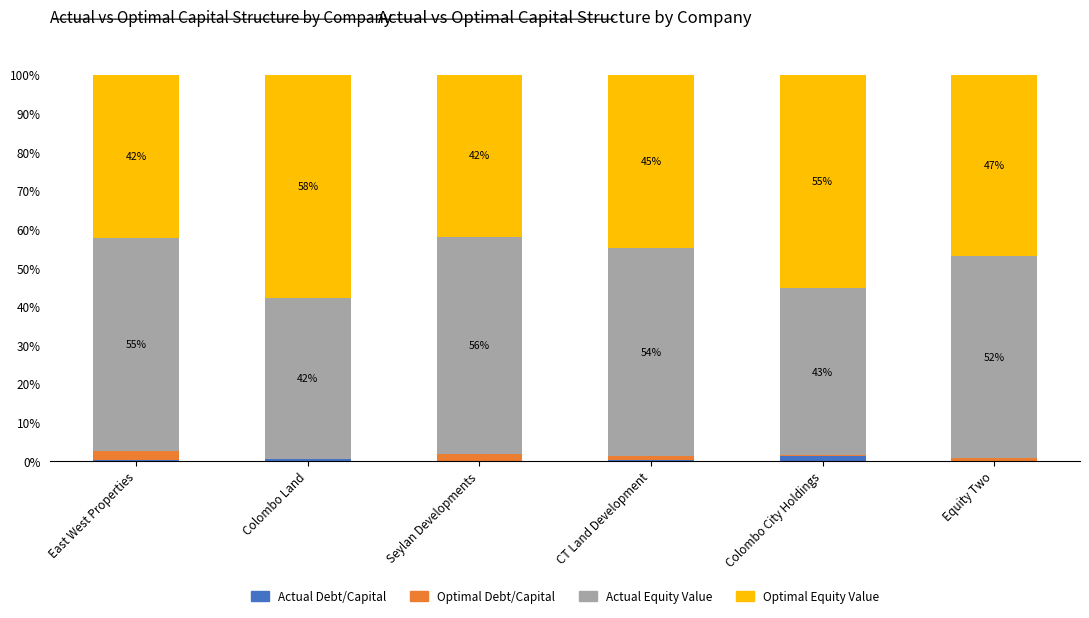

The value of Actual Debt/Capital at Equity Two is 0.0. True or false?

True